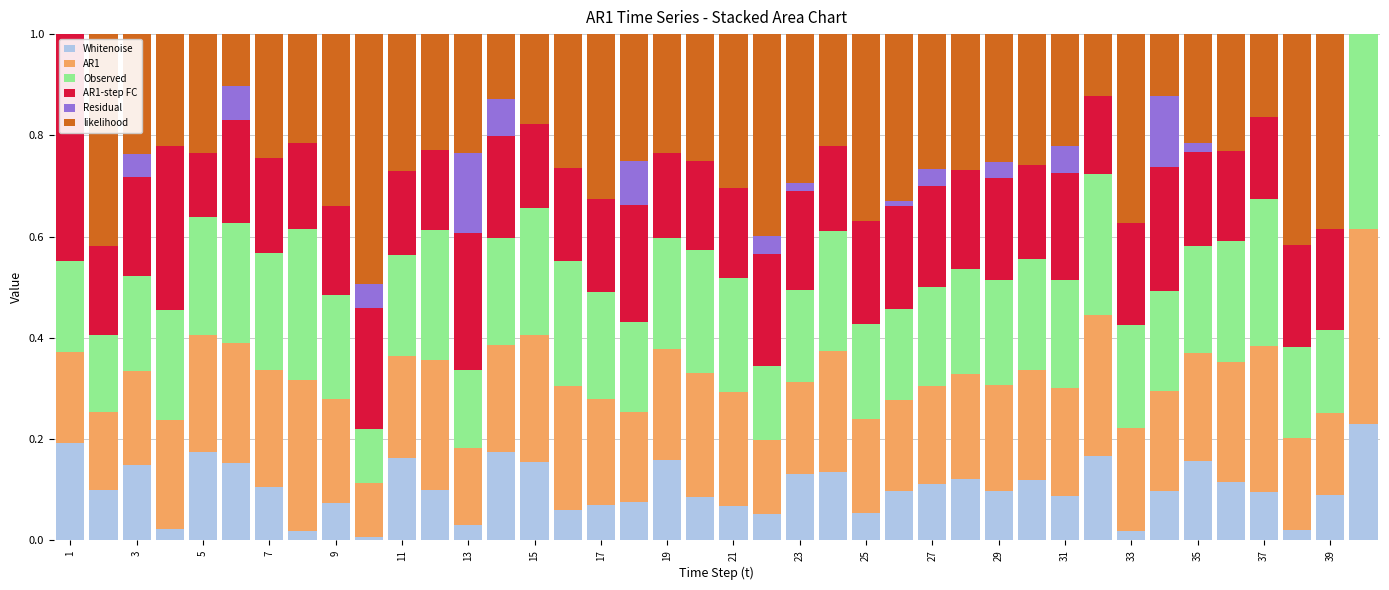

What is the maximum value for Whitenoise?

0.2